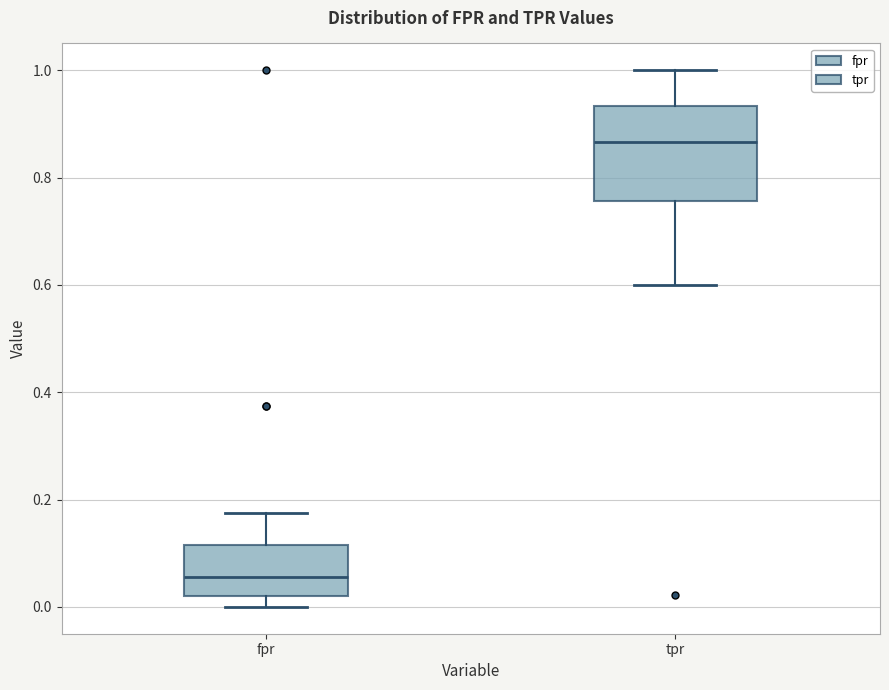

Reading left to right, transcribe this box plot: for each box, give where its median line is, the range the box spans, and where its two whiskers end, as read against the y-axis. The values are not printed on the chart, so give them approximately, as read against the axis.

fpr: median 0.06, box 0.02 to 0.12, whiskers 0.00 to 0.18
tpr: median 0.86, box 0.76 to 0.94, whiskers 0.60 to 1.00